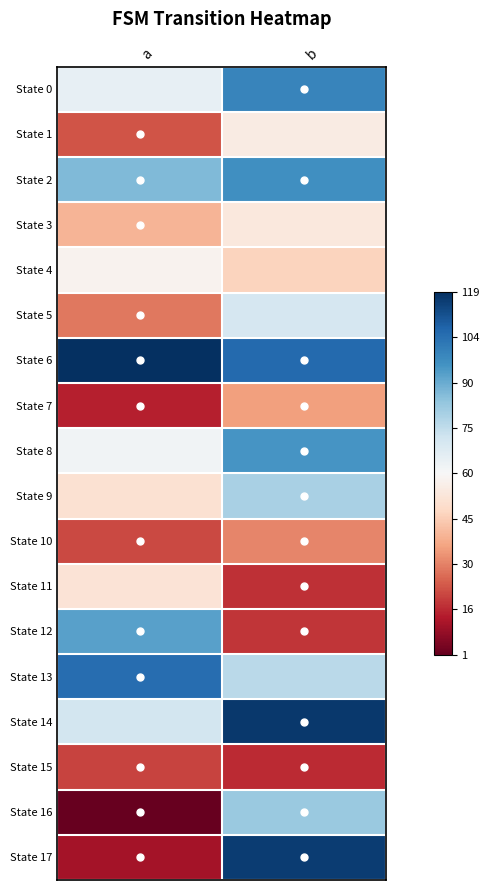

Which series has the largest total across all categories?

State 6